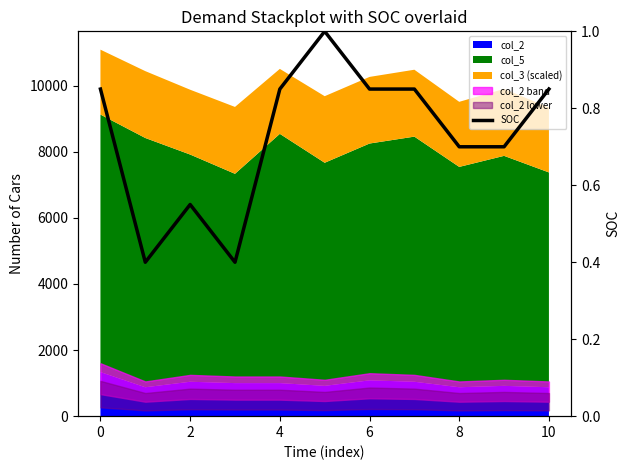

What is the smallest value displayed?

0.4